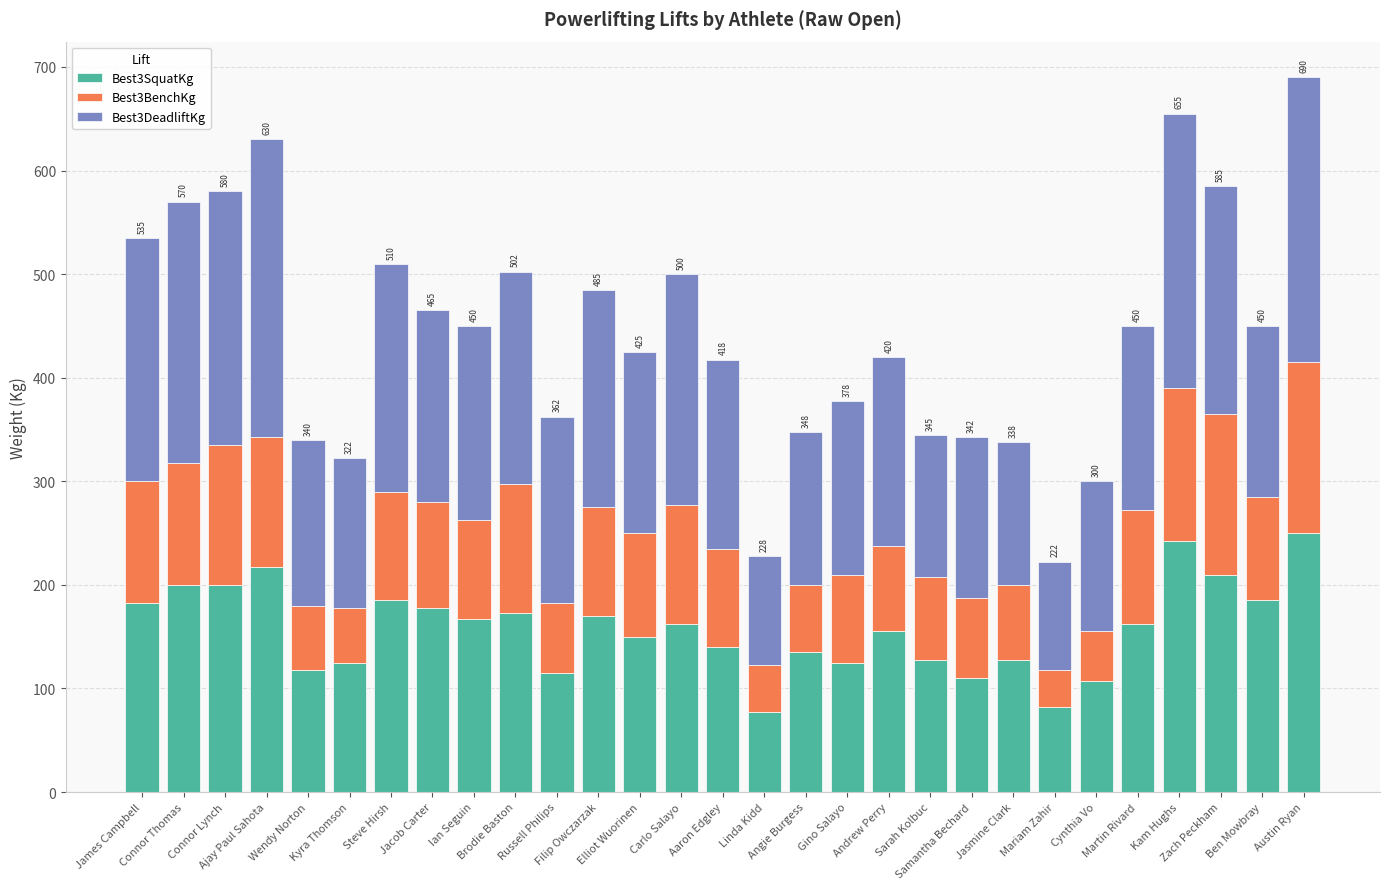

What is the difference between the second highest and second lowest values in the Best3SquatKg series?

160.0